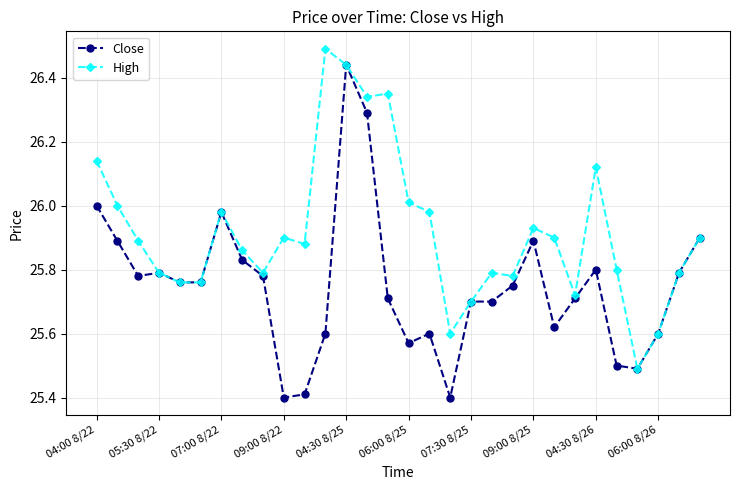

List the series in order of their overall mean, highest first.

High, Close